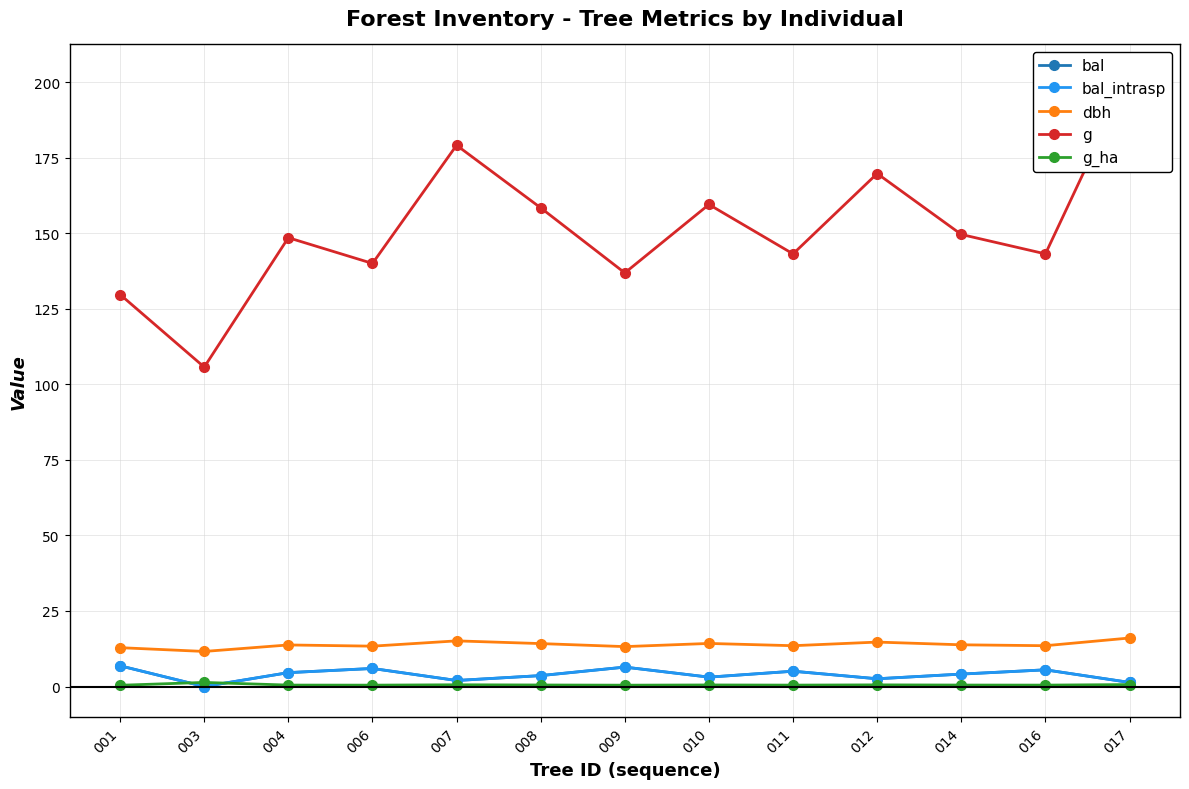

How many lines are shown in the chart?

5